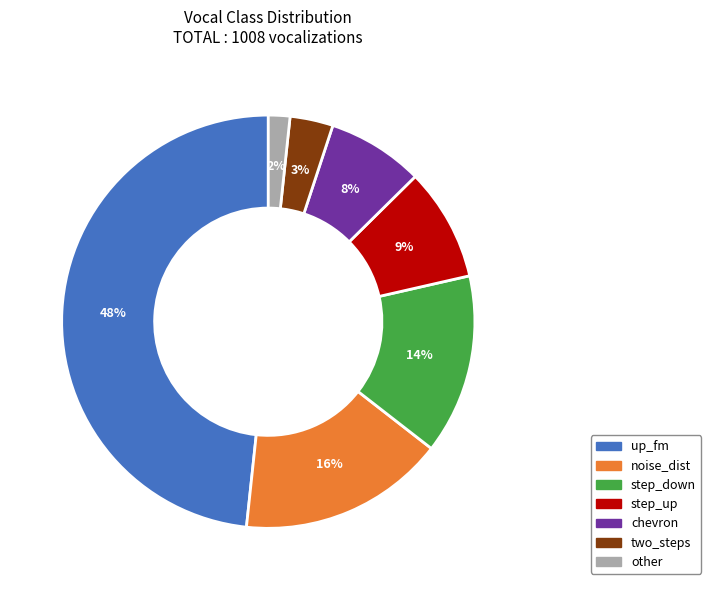

What percentage is the noise_dist slice, to the nearest percent?

16%